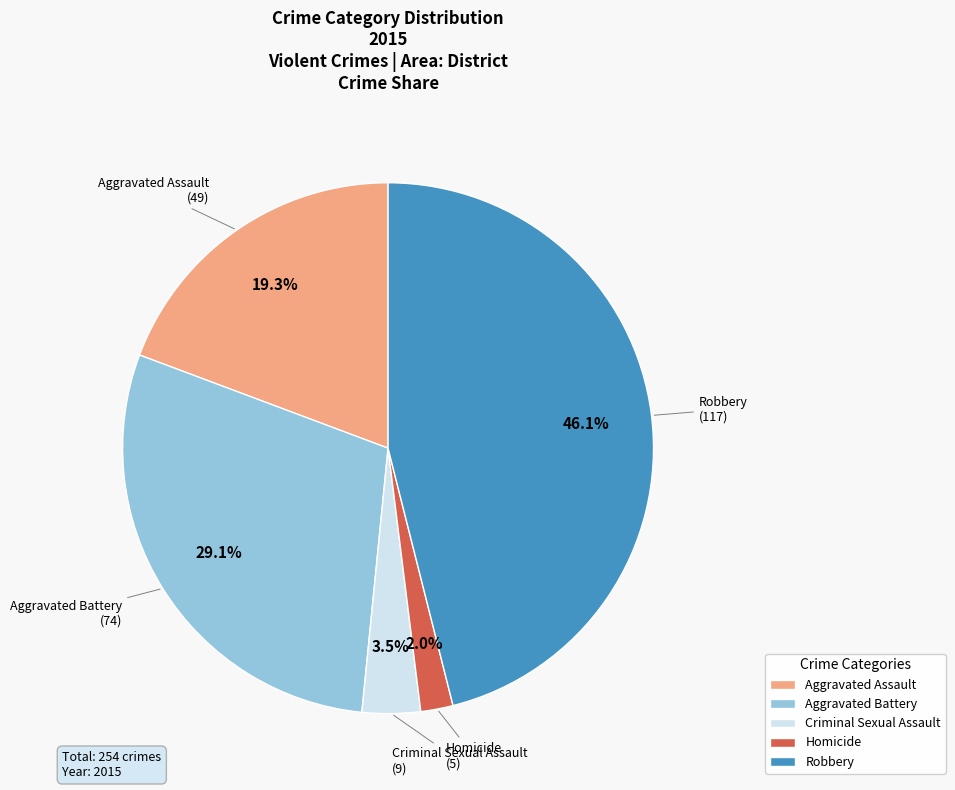

Combined, do Aggravated Battery and Criminal Sexual Assault account for over 50%?

No